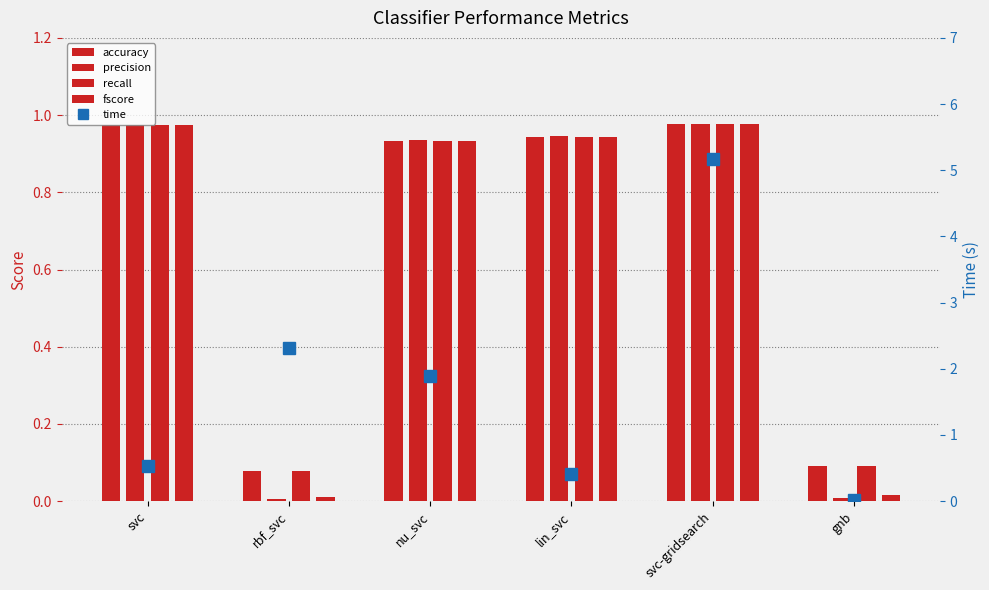

What position from the right is gnb?

1